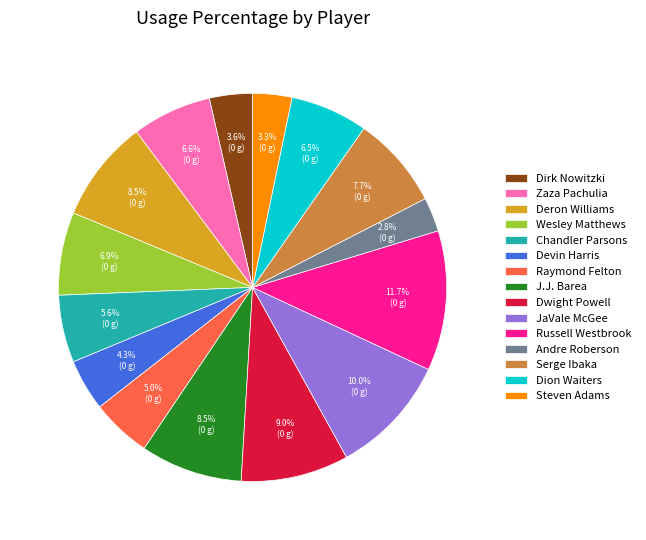

Is there a majority slice in this chart?

No